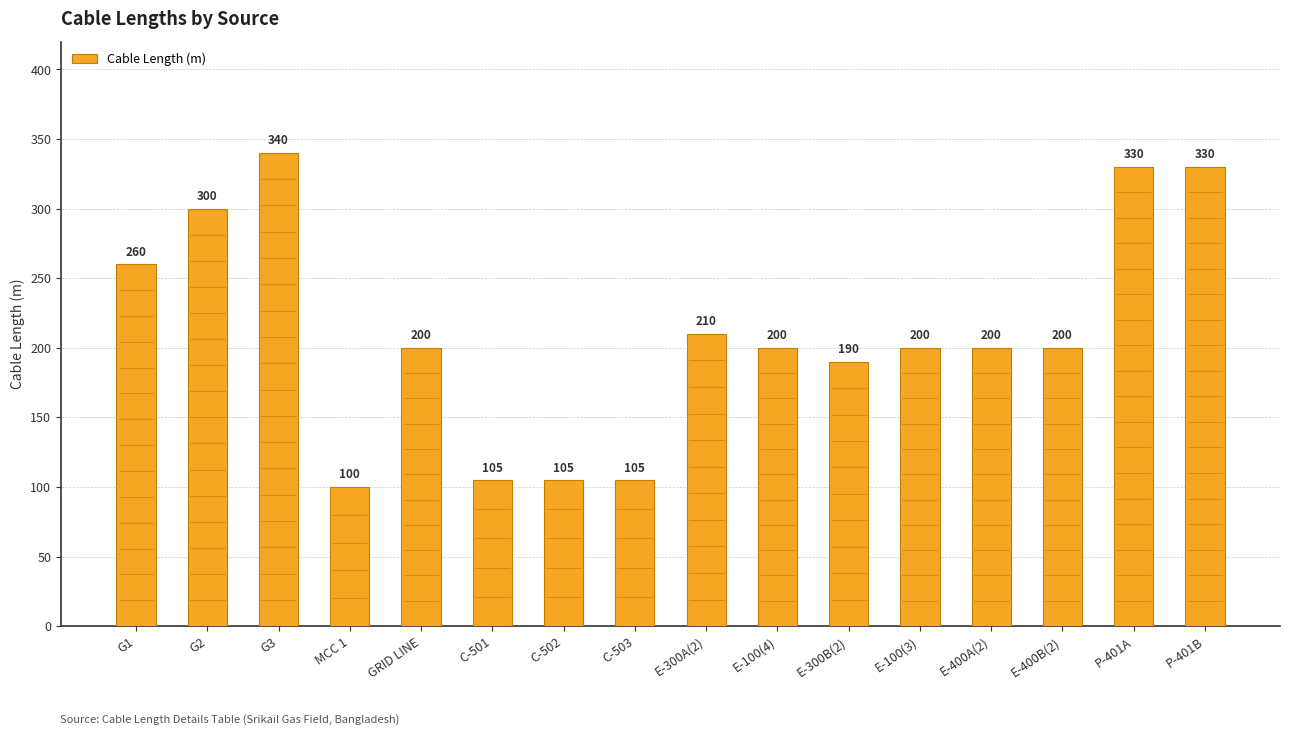

The chart shows a value of 300 at G2. True or false?

True